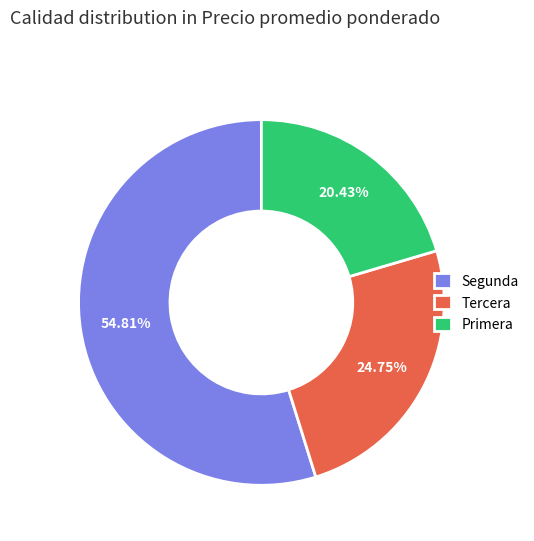

Approximately how many times larger is the value at Segunda compared to Primera?

2.7